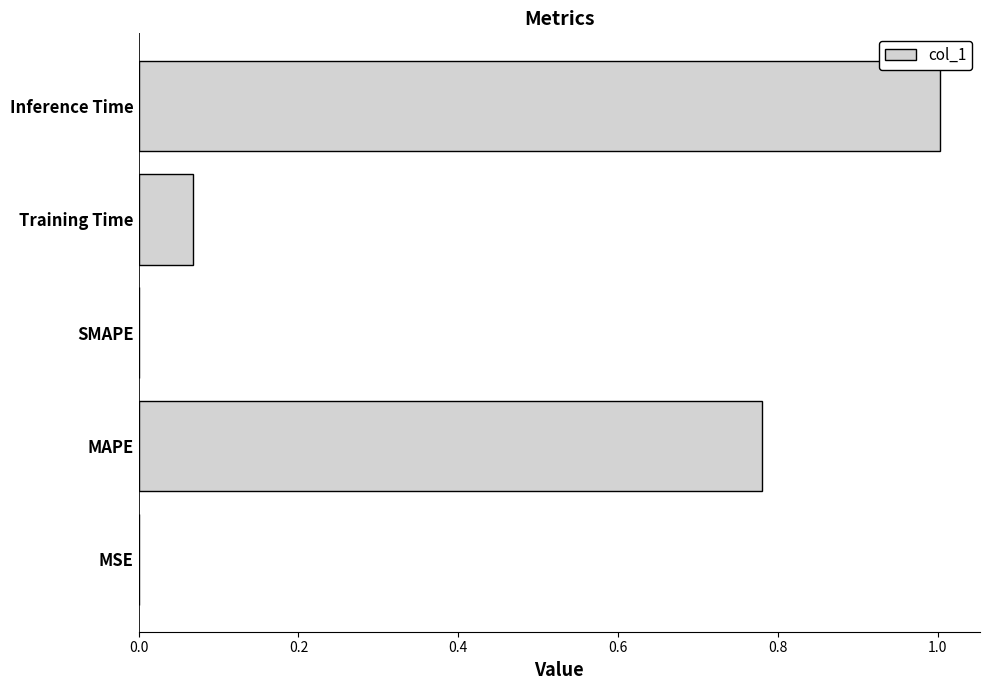

What is the sum of all values?

1.9